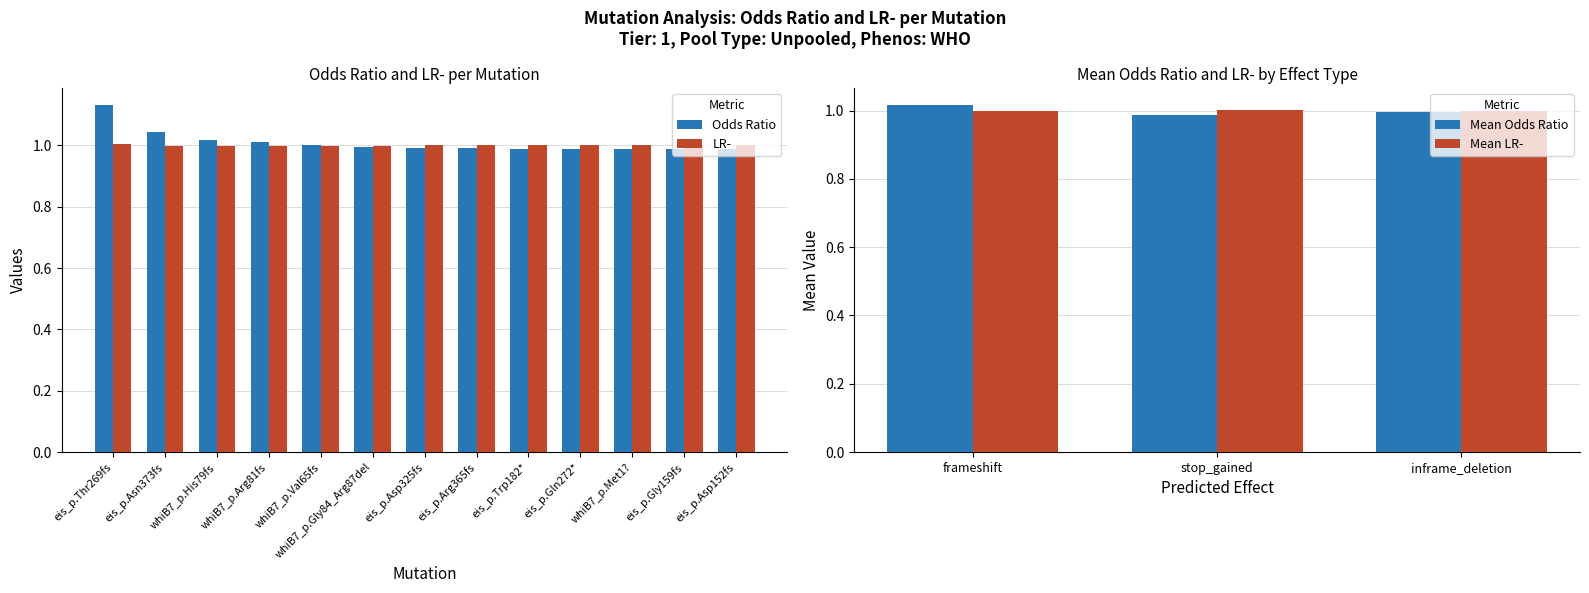

What is the total value across all series at whiB7_p.Arg81fs?

2.0